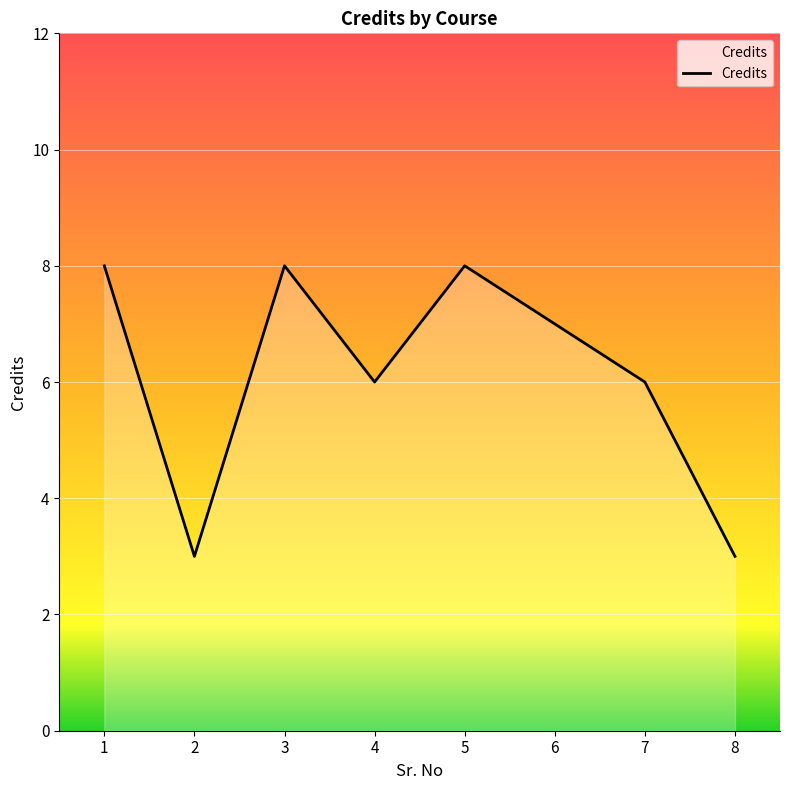

At which category does the data reach its first local peak?

3